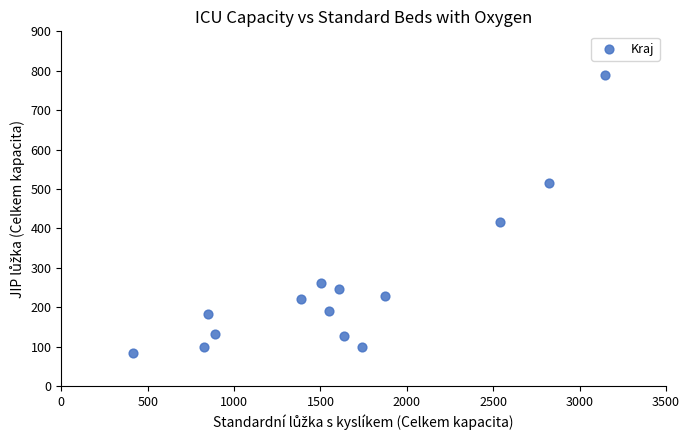

What Y value in the scatter plot is closest to 436?

416